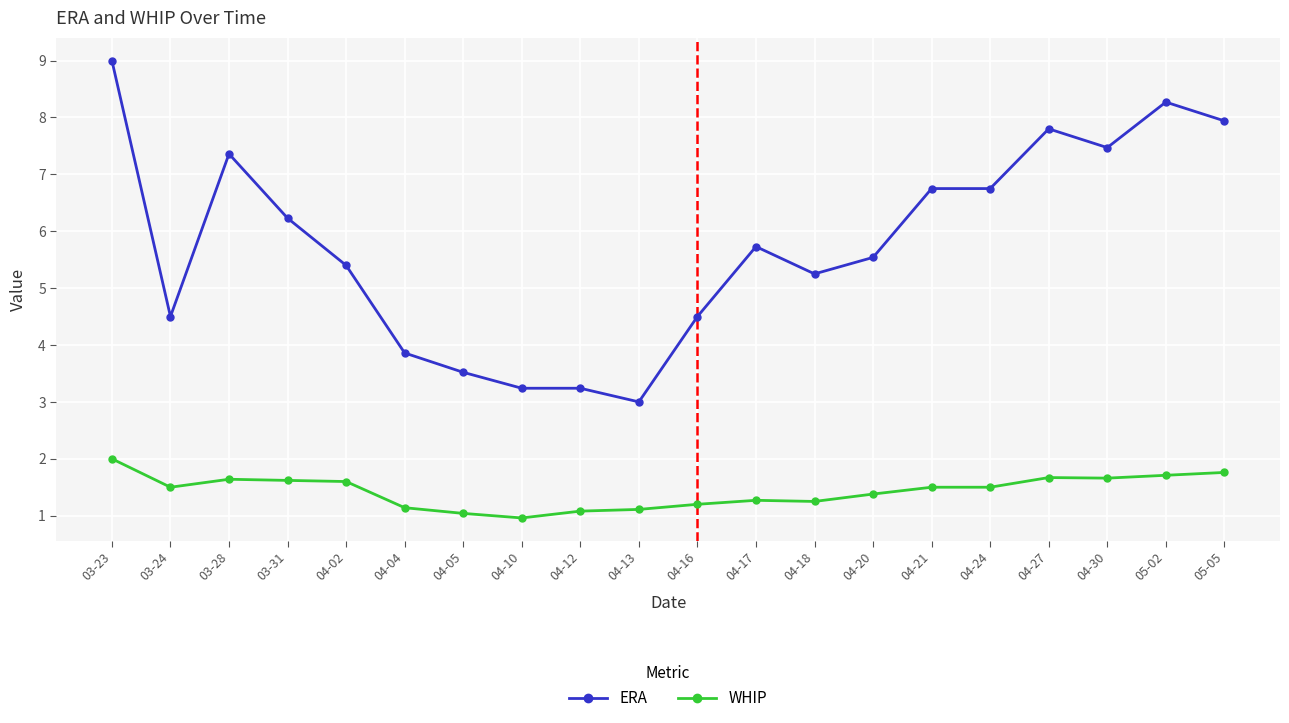

What is the average value of the ERA series?

5.8